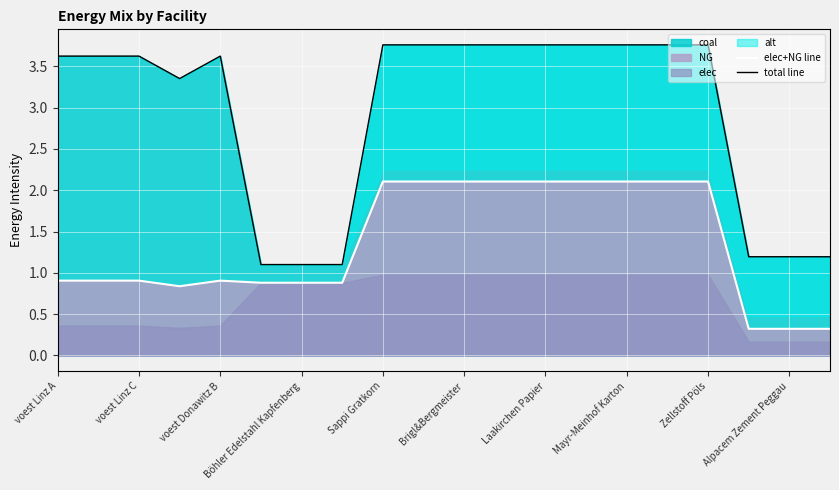

True or false: elec+NG line has a value of 3.2 at Laakirchen Papier.

False